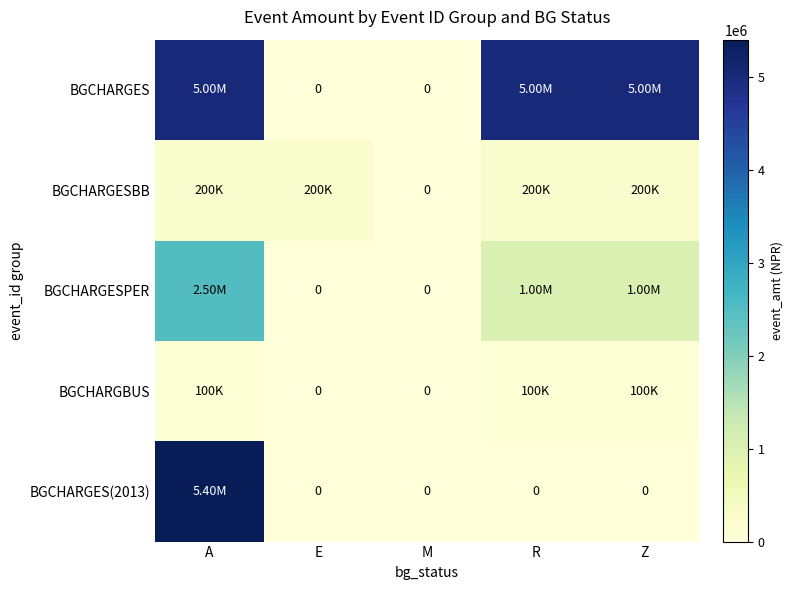

At A, list the series in order from largest to smallest.

BGCHARGES(2013), BGCHARGES, BGCHARGESPER, BGCHARGESBB, BGCHARGBUS